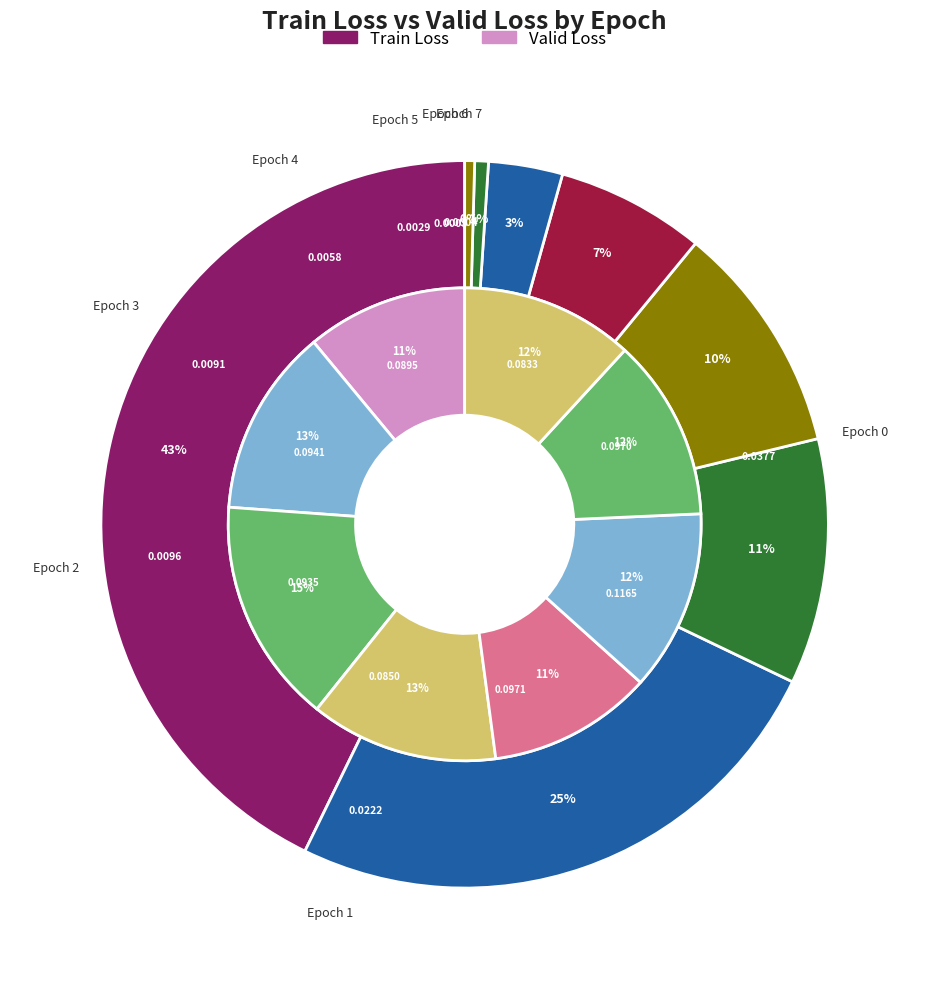

Count the number of slices in the pie.

8